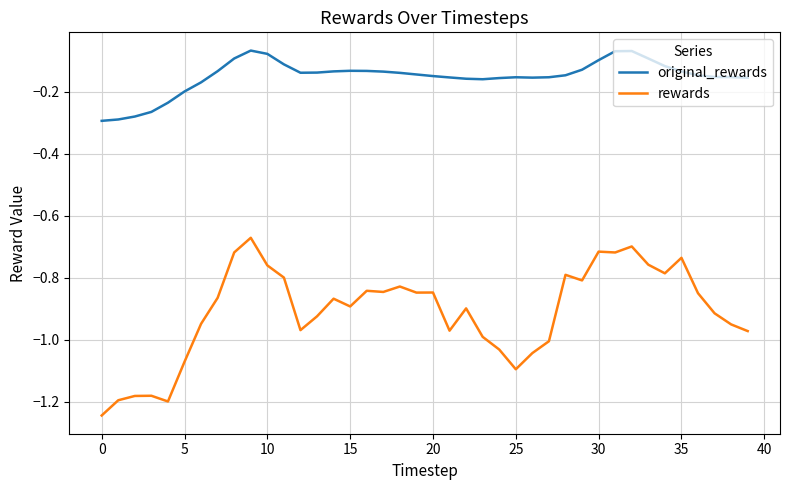

True or false: rewards and original_rewards intersect in this chart.

False